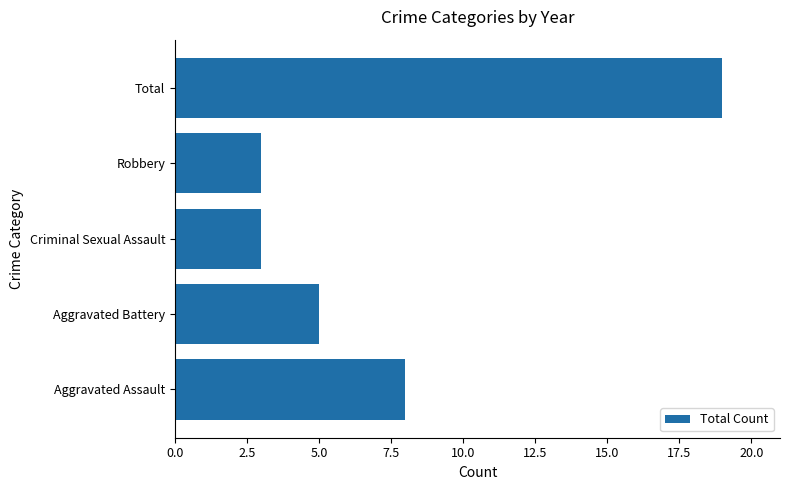

Are the bars horizontal?

Yes